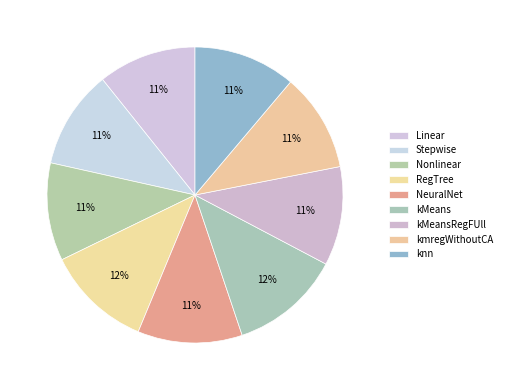

Count the number of slices in the pie.

9